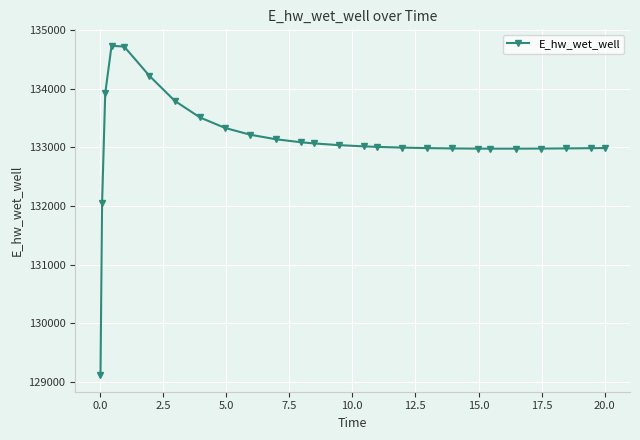

What is the difference between the second highest and minimum values?

5613.0